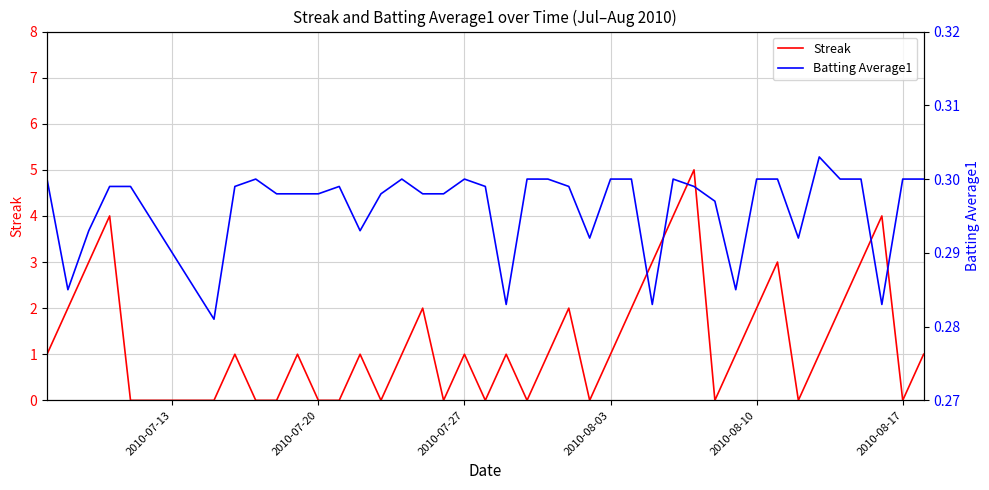

What is the sum of all Streak values?

53